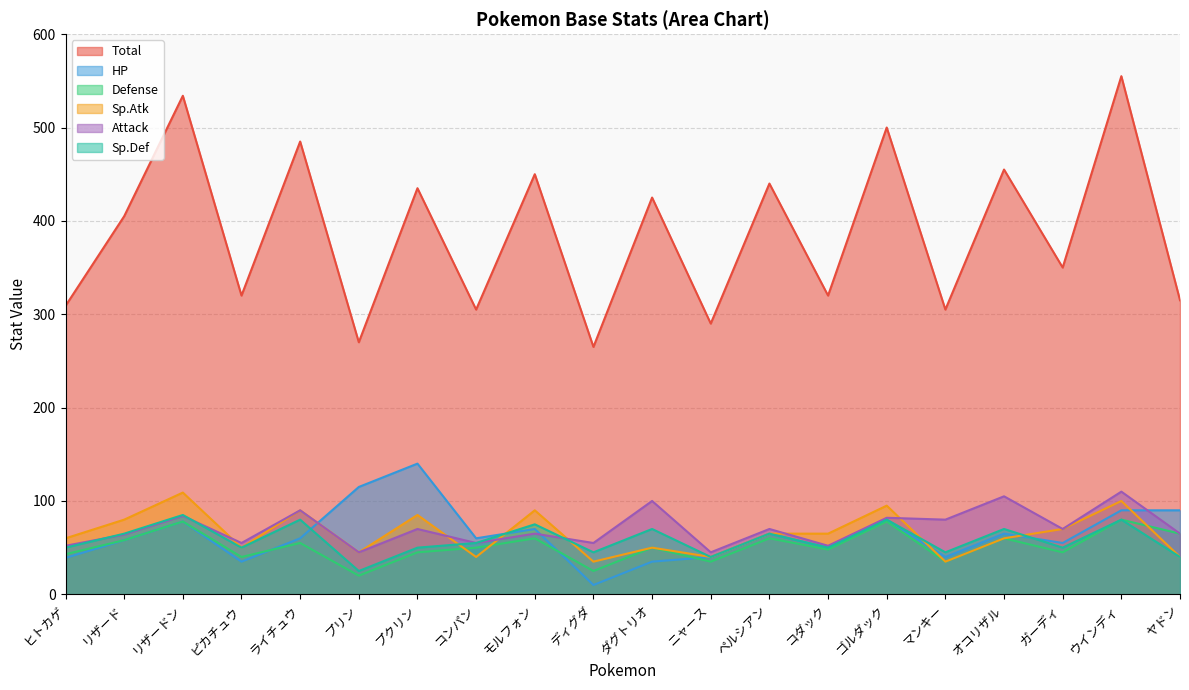

What position from the left is コンパン?

8